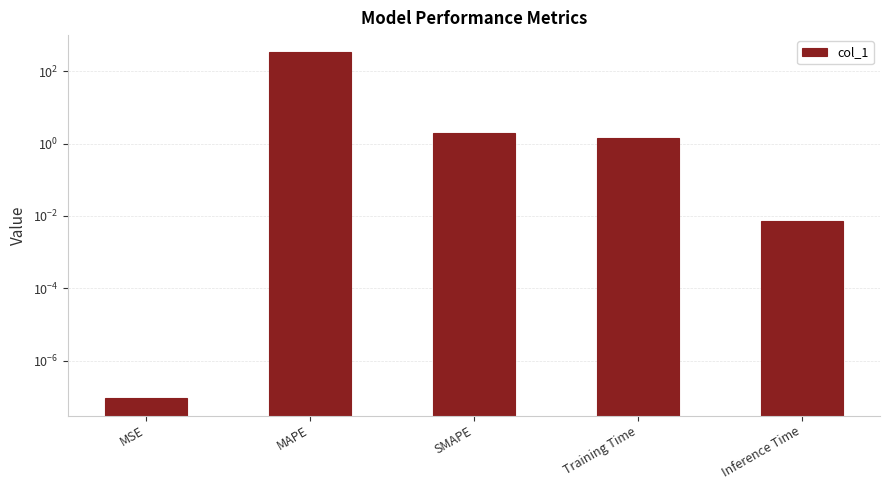

What is the label of the 1st bar from the right?

Inference Time